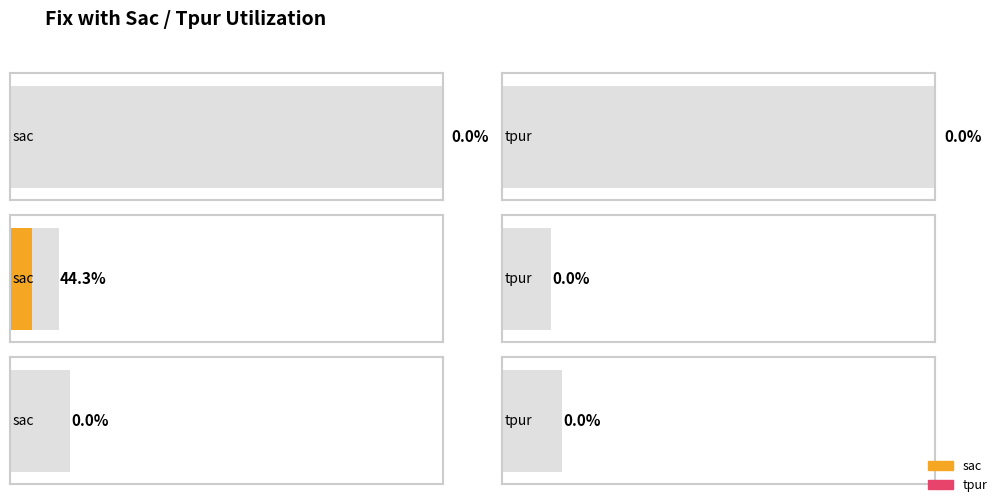

Rank the series by their maximum value, from lowest to highest.

tpur, sac